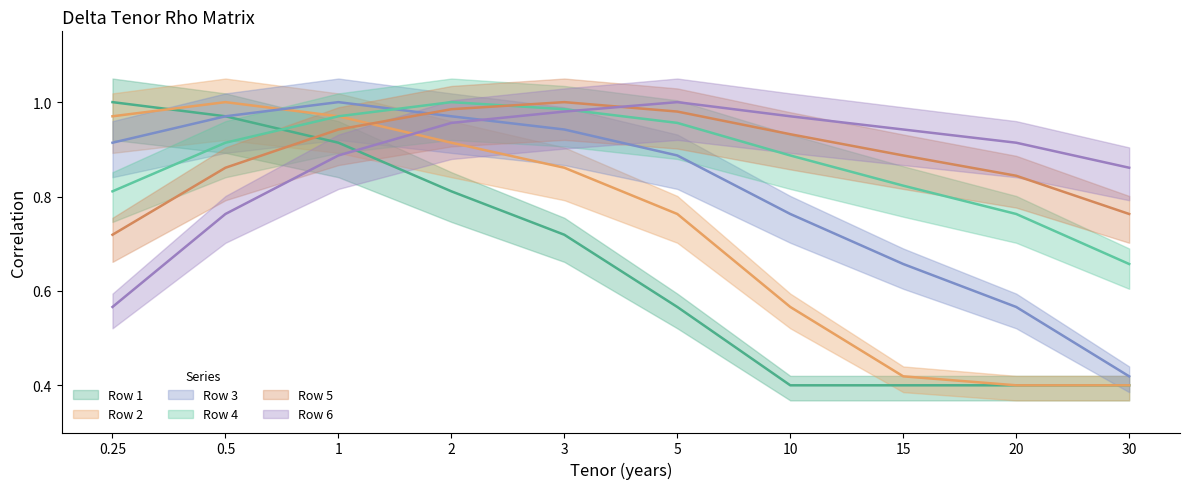

Reading left to right, list all the values displayed in this chart.

Row 1: 0.25=1.0	0.5=1.0	1=0.9	2=0.8	3=0.7	5=0.6	10=0.4	15=0.4	20=0.4	30=0.4
Row 2: 0.25=1.0	0.5=1.0	1=1.0	2=0.9	3=0.9	5=0.8	10=0.6	15=0.4	20=0.4	30=0.4
Row 3: 0.25=0.9	0.5=1.0	1=1.0	2=1.0	3=0.9	5=0.9	10=0.8	15=0.7	20=0.6	30=0.4
Row 4: 0.25=0.8	0.5=0.9	1=1.0	2=1.0	3=1.0	5=1.0	10=0.9	15=0.8	20=0.8	30=0.7
Row 5: 0.25=0.7	0.5=0.9	1=0.9	2=1.0	3=1.0	5=1.0	10=0.9	15=0.9	20=0.8	30=0.8
Row 6: 0.25=0.6	0.5=0.8	1=0.9	2=1.0	3=1.0	5=1.0	10=1.0	15=0.9	20=0.9	30=0.9